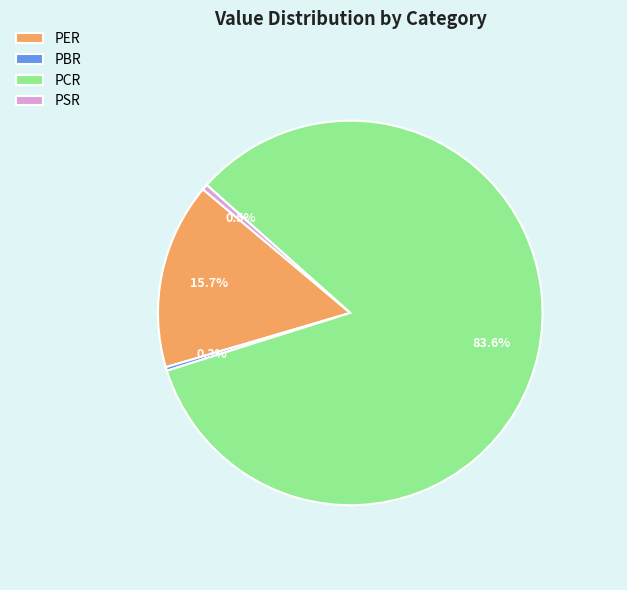

To the nearest percent, what percentage of the pie is PER?

16%